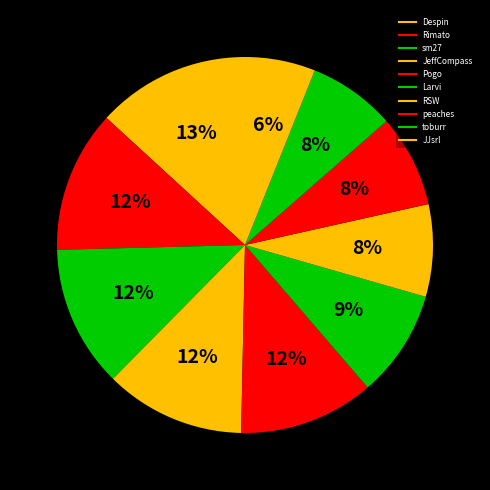

Count the number of slices in the pie.

10